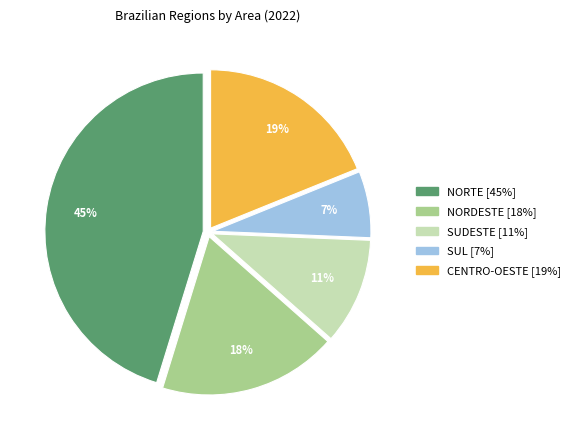

Does SUL account for over 50% of the chart?

No